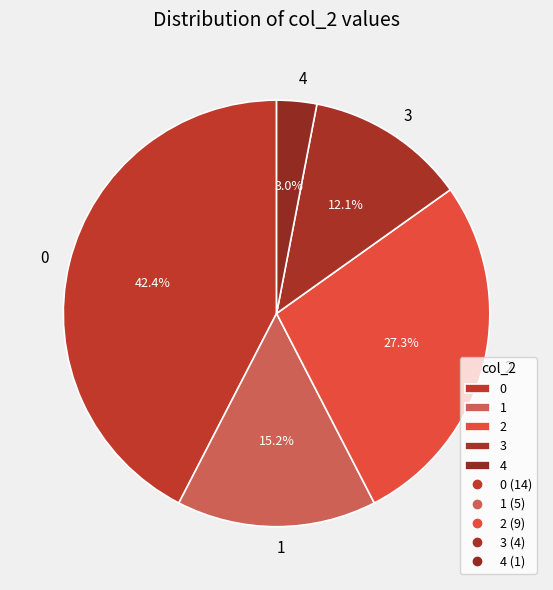

How much of the chart is everything except 3?

87.9%